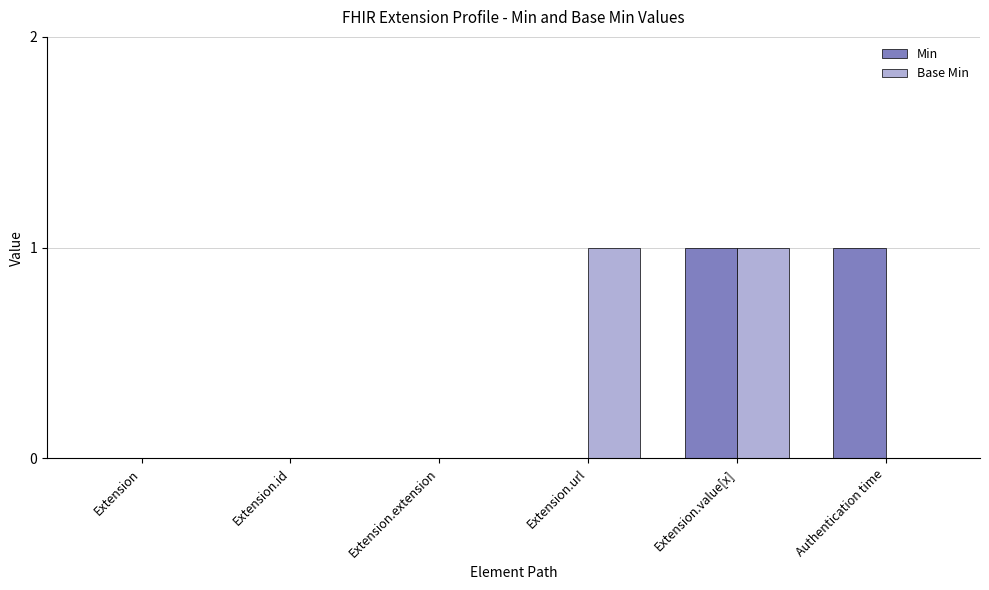

Are the bars grouped side by side (vs. stacked)?

Yes